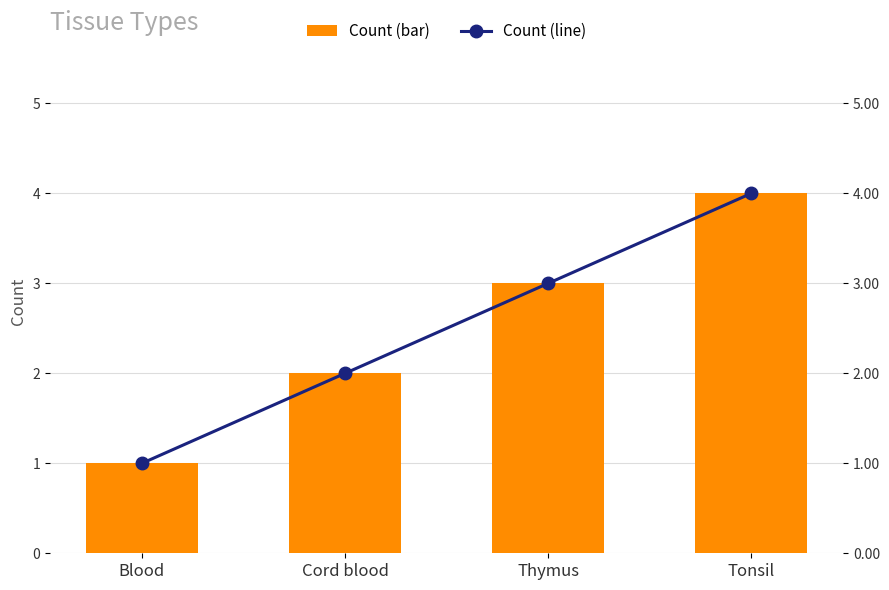

What is the sum of the Count (line) values at Tonsil and Thymus?

7